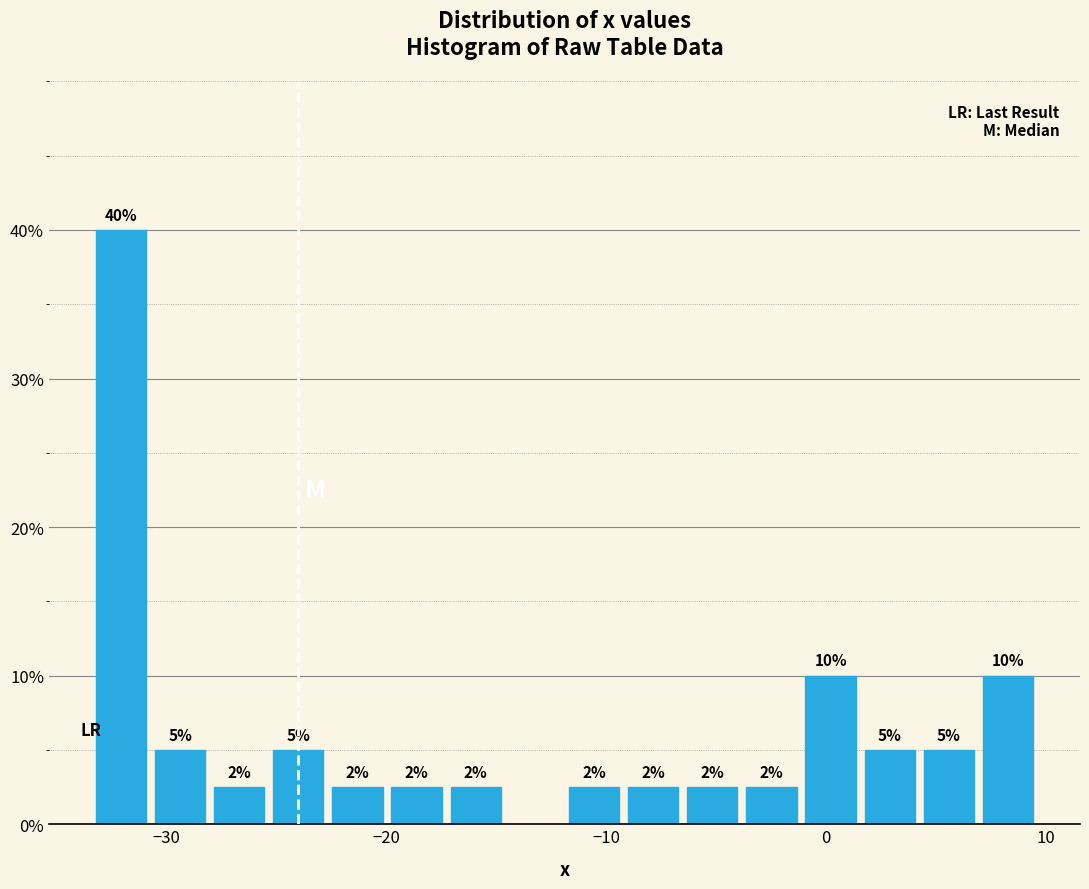

Around what value on the x-axis is the tallest bar? Give the approximate position of its centre, as read against the axis.

-32